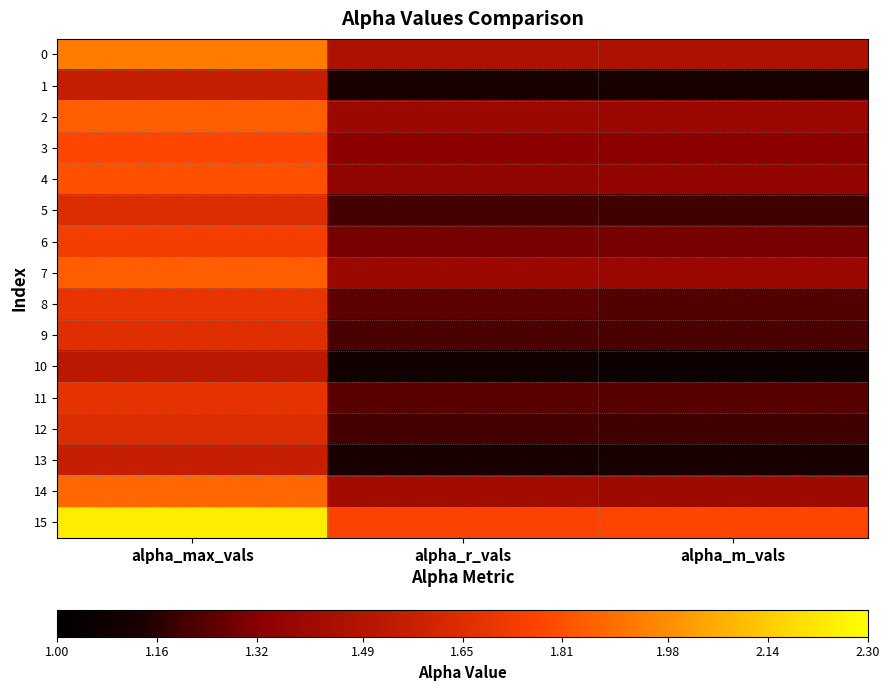

Which series has the largest total across all categories?

15